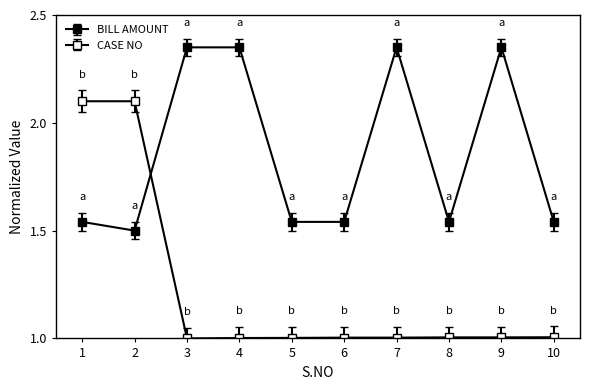

How many series are shown in this chart?

2